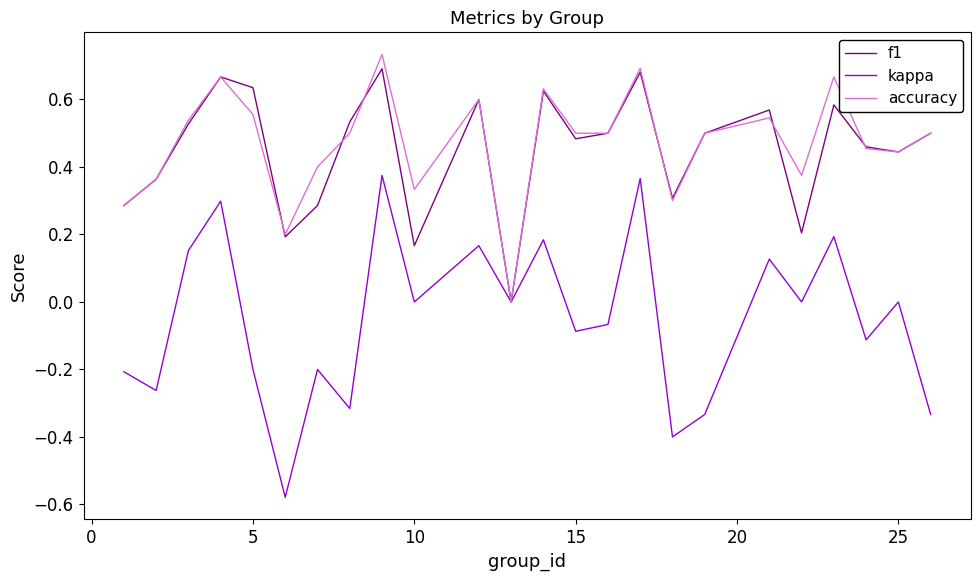

True or false: f1 has a value of 0.3 at 10.

False